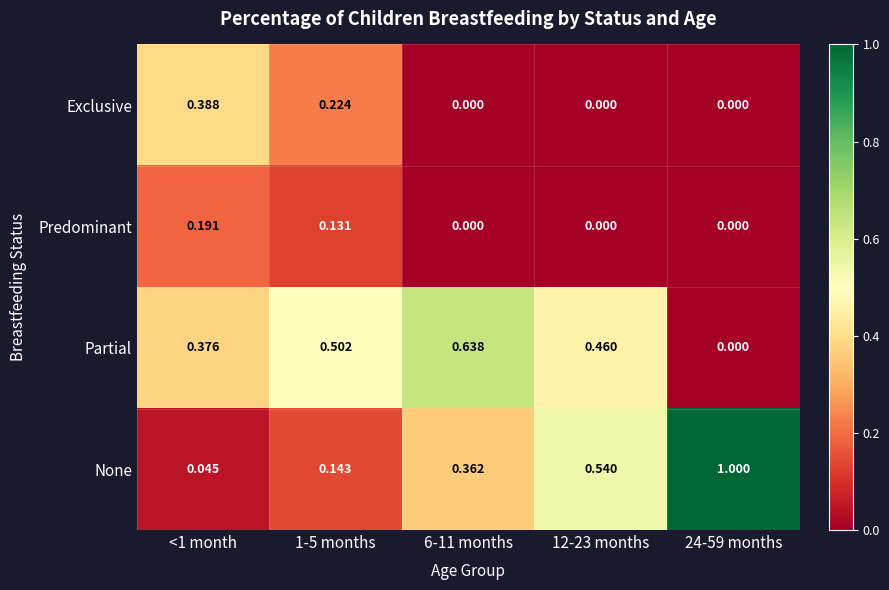

How many categories are shown in the chart?

5